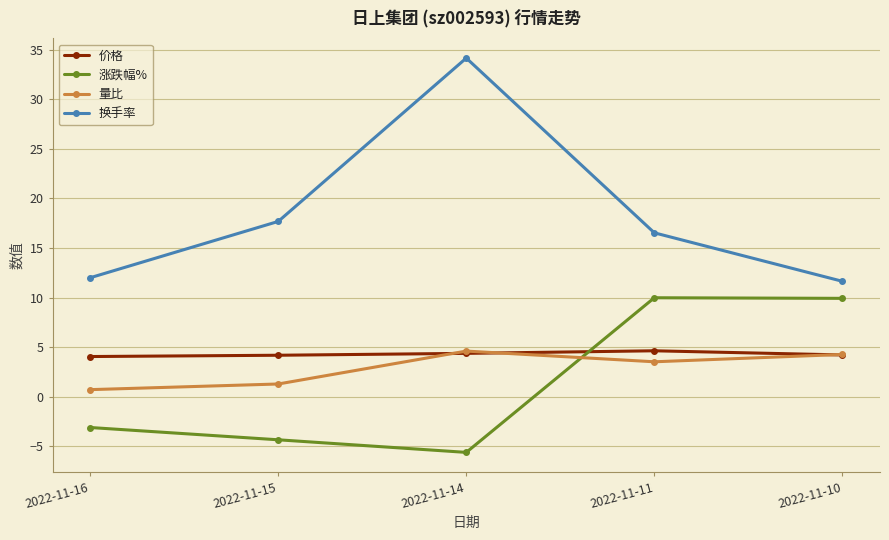

At 2022-11-15, list the series in order from largest to smallest.

换手率, 价格, 量比, 涨跌幅%